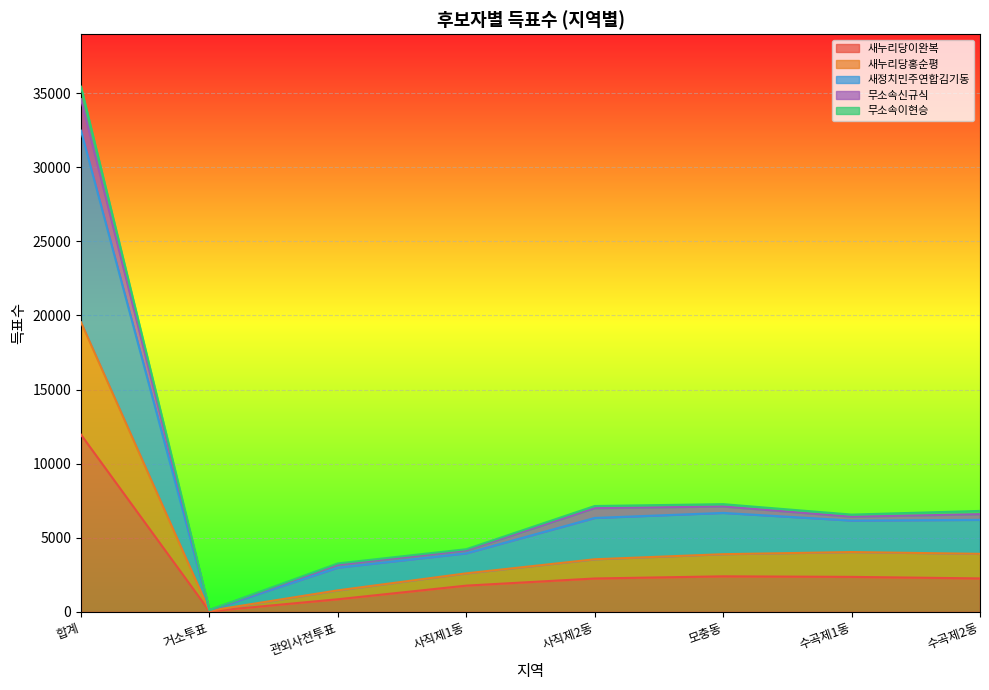

What are all the series names shown in the legend?

새누리당이완복, 새누리당홍순평, 새정치민주연합김기동, 무소속신규식, 무소속이현승